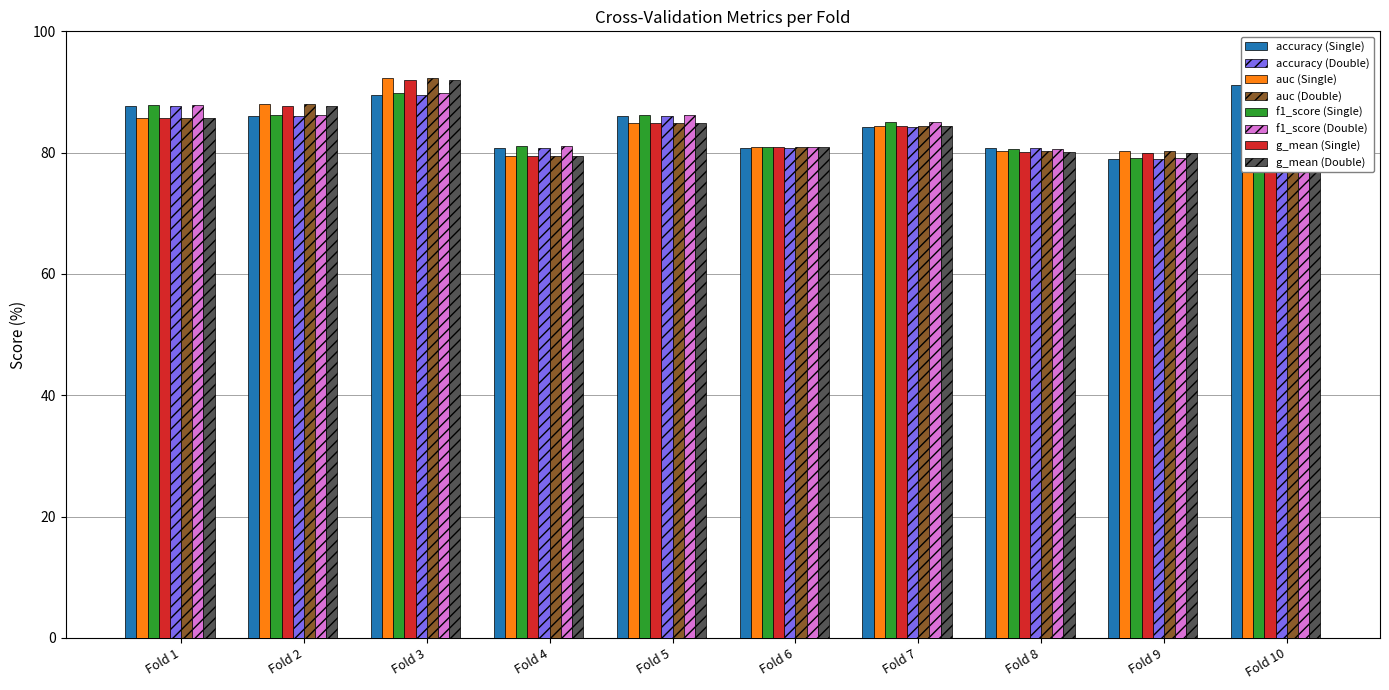

What is the total value across all series at Fold 9?

318.3